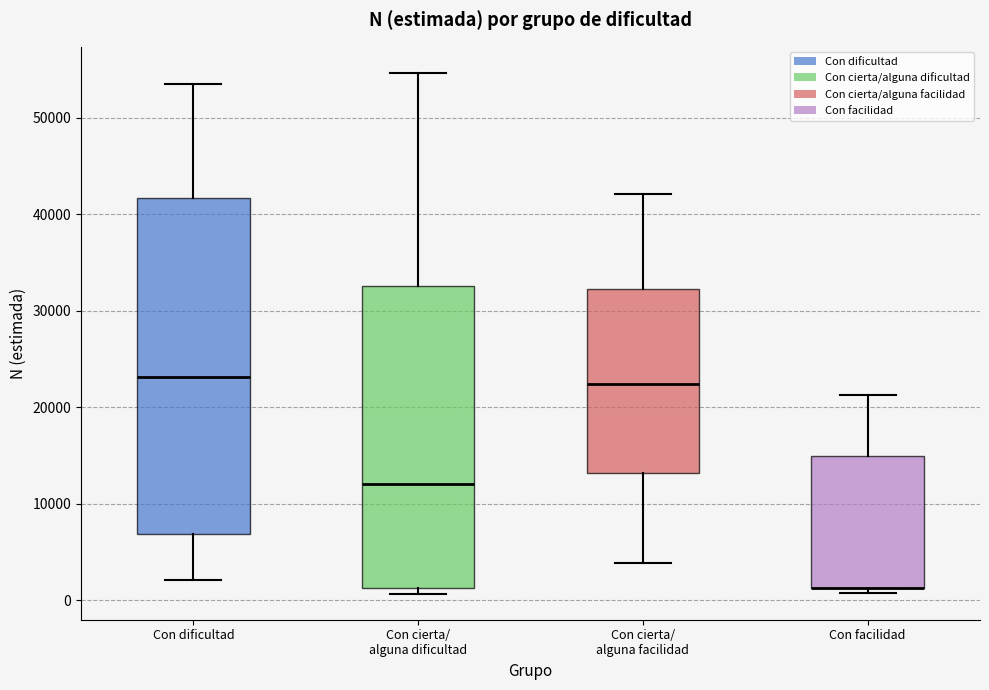

Reading left to right, read every box against the y-axis: the position of its median line, the range the box covers, and the ends of its whiskers. The values are not printed on the chart, so give them approximately, as read against the axis.

Con dificultad: median 23000, box 7000 to 42000, whiskers 2000 to 54000
Con cierta/ alguna dificultad: median 12000, box 1000 to 33000, whiskers 1000 (just below the box's lower edge) to 55000
Con cierta/ alguna facilidad: median 22000, box 13000 to 32000, whiskers 4000 to 42000
Con facilidad: median 1000 (drawn on the box's lower edge), box 1000 to 15000, whiskers 1000 (just below the box's lower edge) to 21000